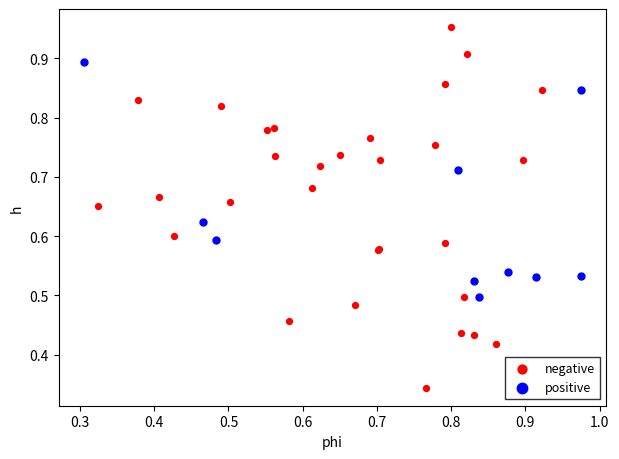

Which series reaches the minimum Y coordinate?

negative